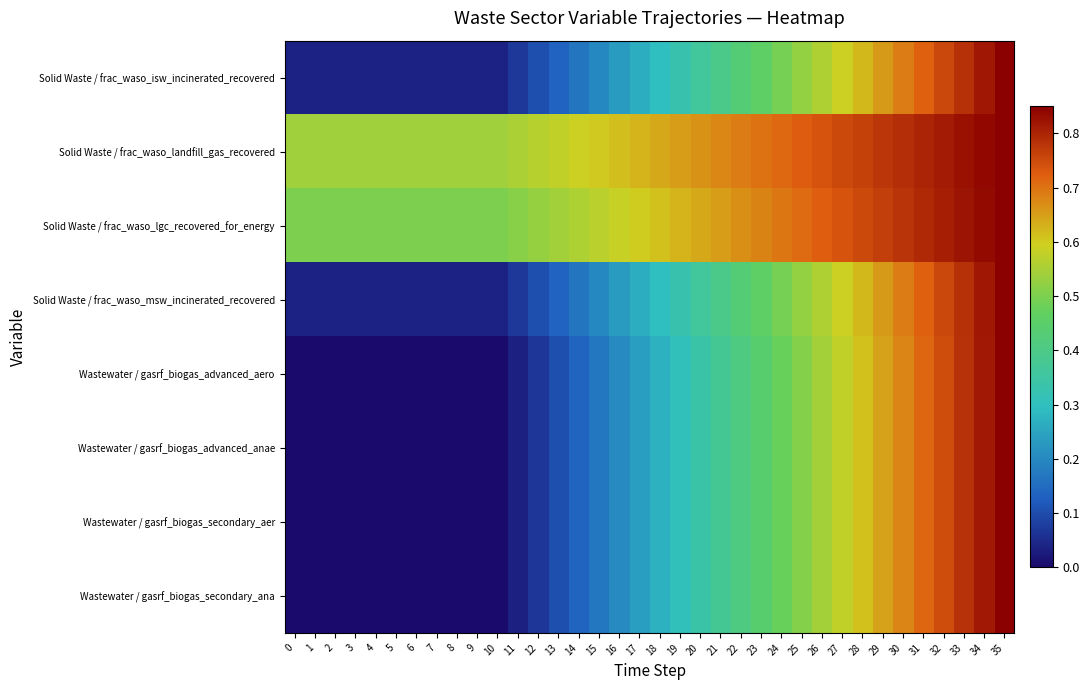

What is the maximum value shown in the chart?

0.8